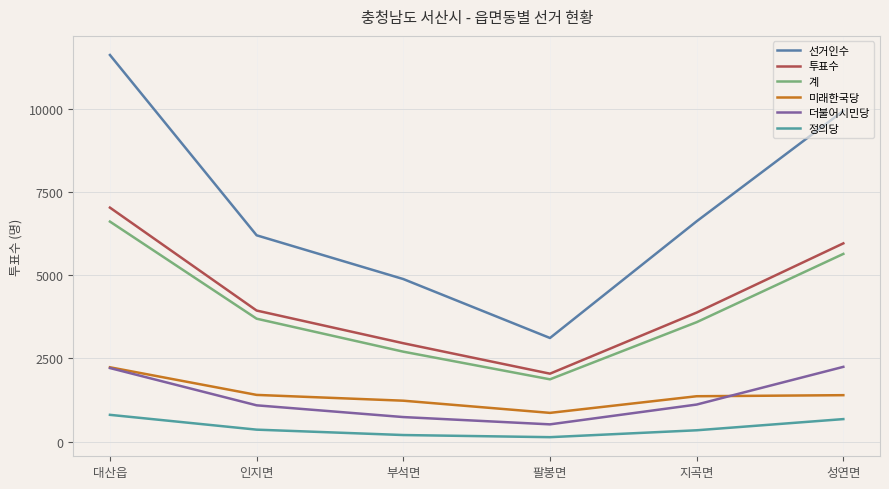

What is the smallest value displayed?

134